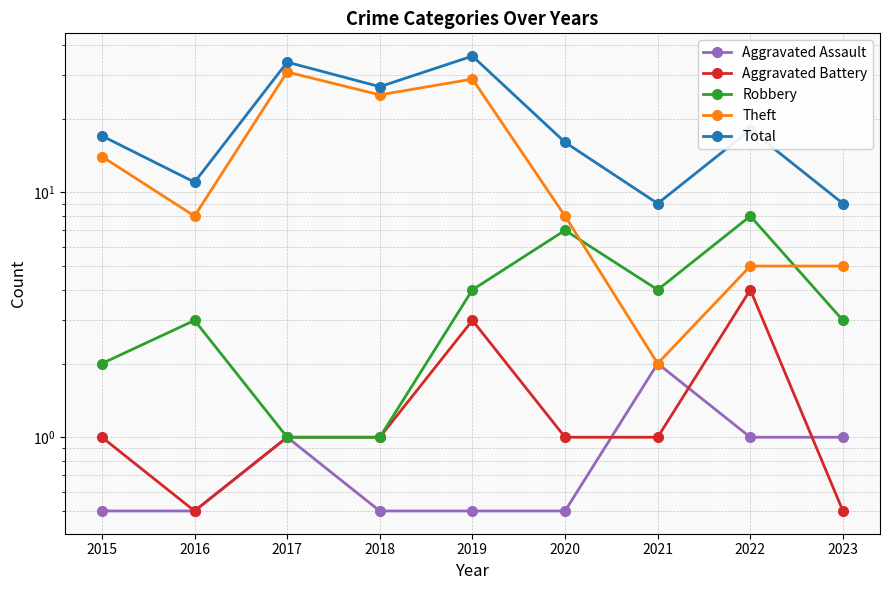

Reading right to left, list all the values displayed in this chart.

Aggravated Assault: 2023=1.0	2022=1.0	2021=2.0	2020=0.5	2019=0.5	2018=0.5	2017=1.0	2016=0.5	2015=0.5
Aggravated Battery: 2023=0.5	2022=4.0	2021=1.0	2020=1.0	2019=3.0	2018=1.0	2017=1.0	2016=0.5	2015=1.0
Robbery: 2023=3.0	2022=8.0	2021=4.0	2020=7.0	2019=4.0	2018=1.0	2017=1.0	2016=3.0	2015=2.0
Theft: 2023=5.0	2022=5.0	2021=2.0	2020=8.0	2019=29.0	2018=25.0	2017=31.0	2016=8.0	2015=14.0
Total: 2023=9.0	2022=18.0	2021=9.0	2020=16.0	2019=36.0	2018=27.0	2017=34.0	2016=11.0	2015=17.0